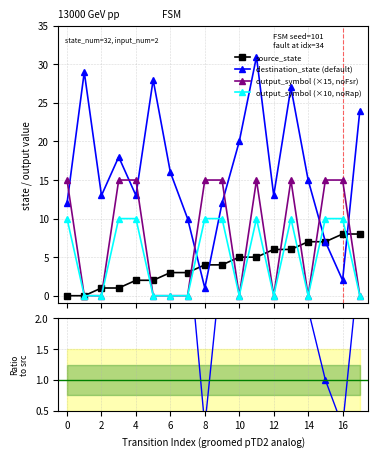

How many data points does each series have?

18